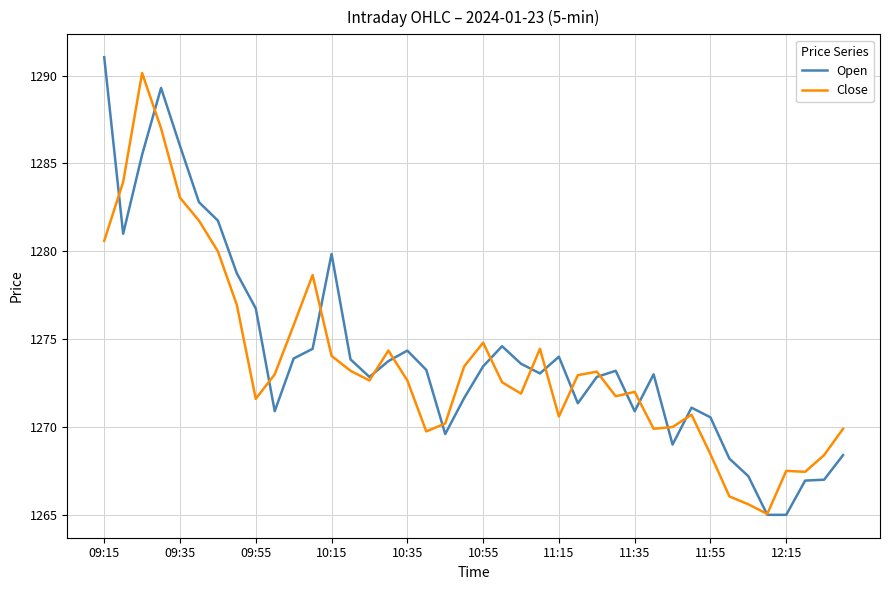

What is the smallest value displayed?

1265.0